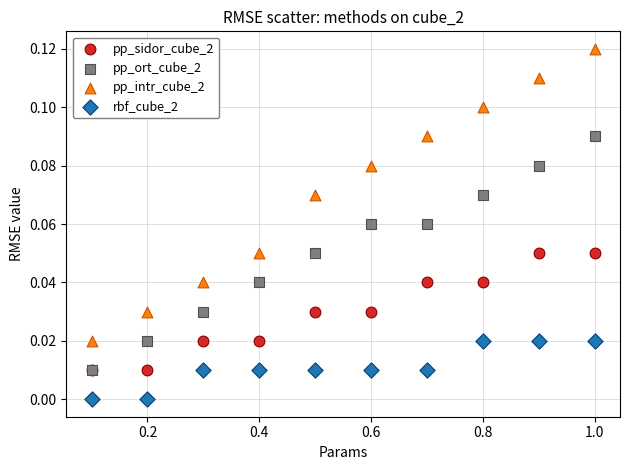

What are all the series names shown in the legend?

pp_sidor_cube_2, pp_ort_cube_2, pp_intr_cube_2, rbf_cube_2